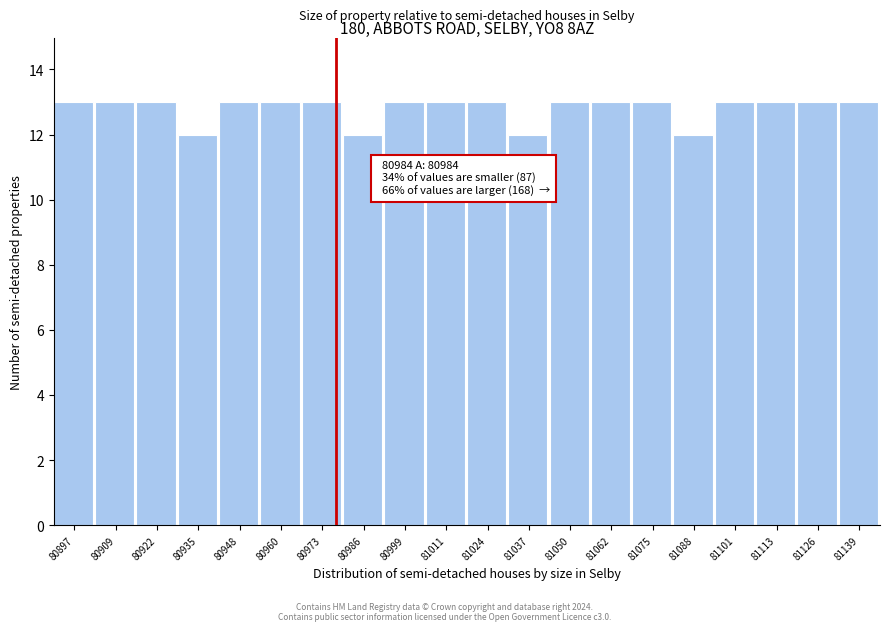

Reading left to right, extract all data points from this chart.

13	13	13	12	13	13	13	12	13	13	13	12	13	13	13	12	13	13	13	13